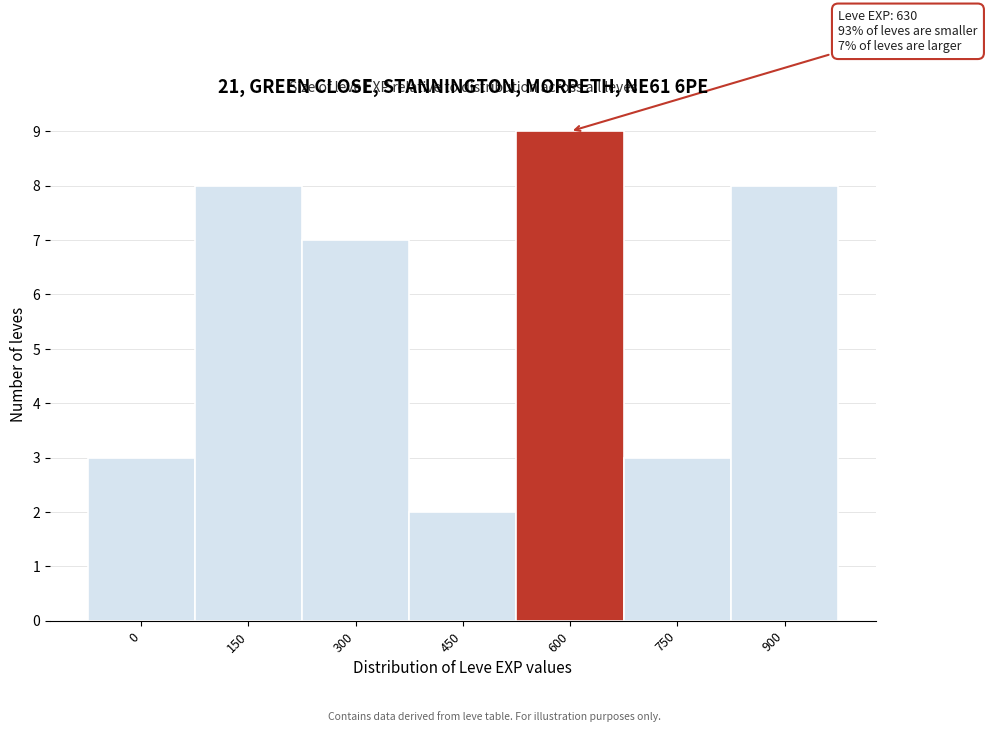

Reading left to right, extract all data points from this chart.

0=3	150=8	300=7	450=2	600=9	750=3	900=8